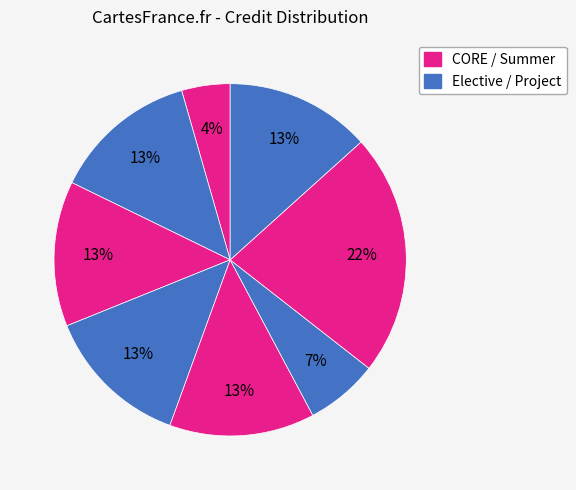

How many slices are in this pie chart?

8